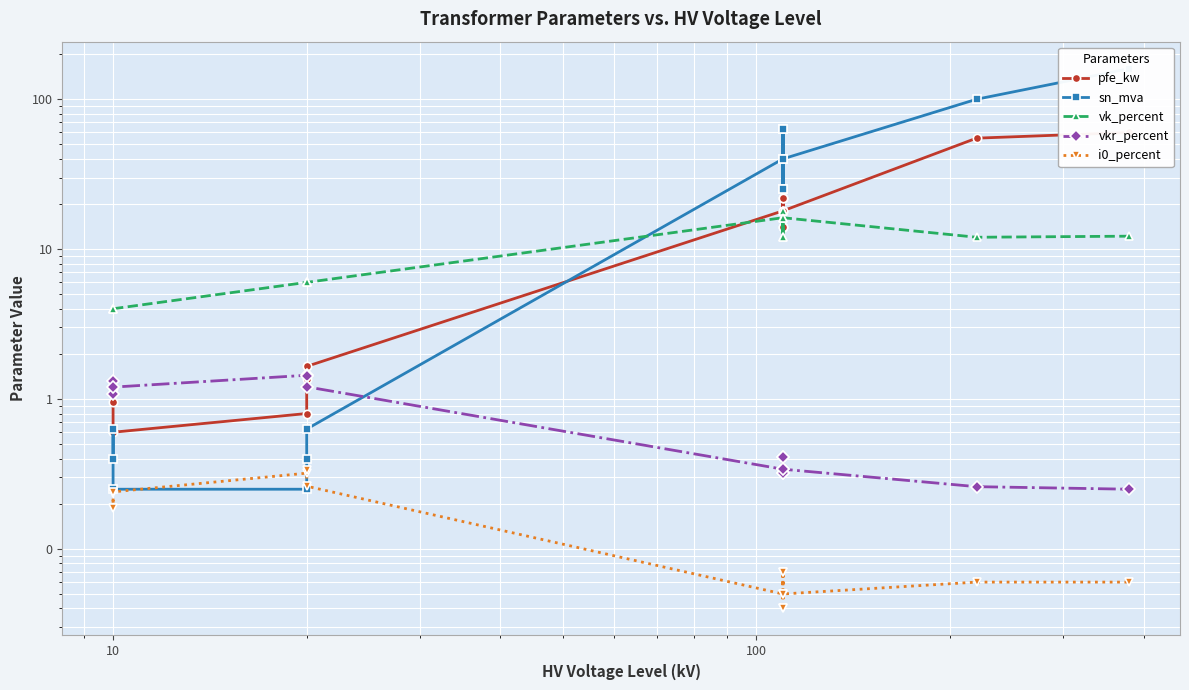

True or false: vkr_percent and vk_percent intersect in this chart.

False